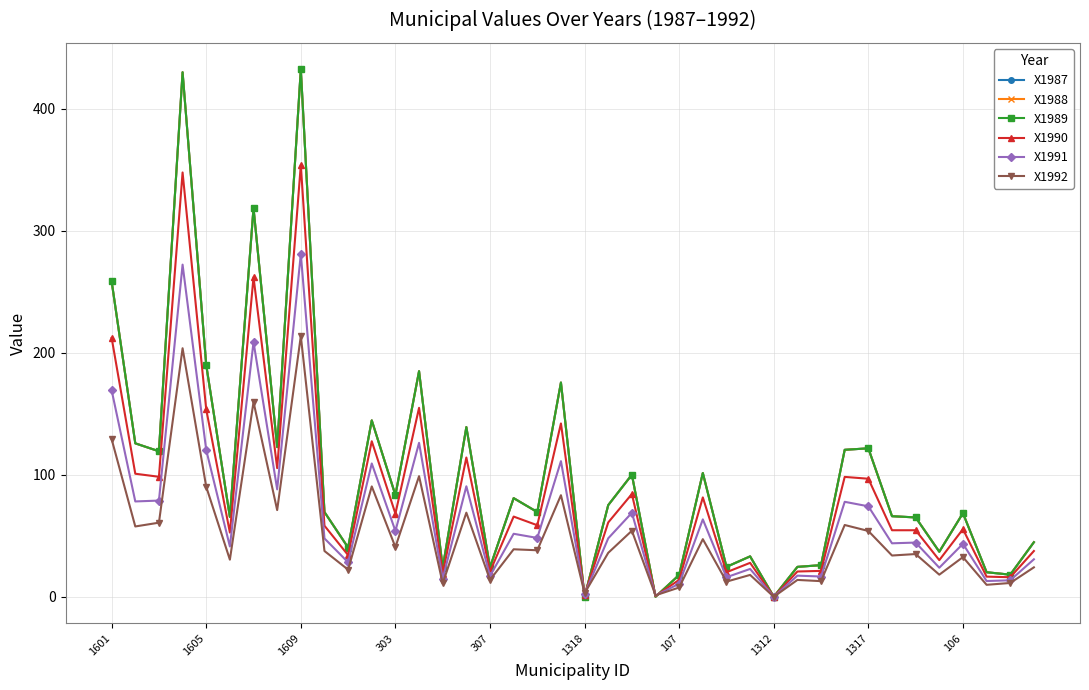

Where do X1989 and X1992 first cross each other?

19 and 20